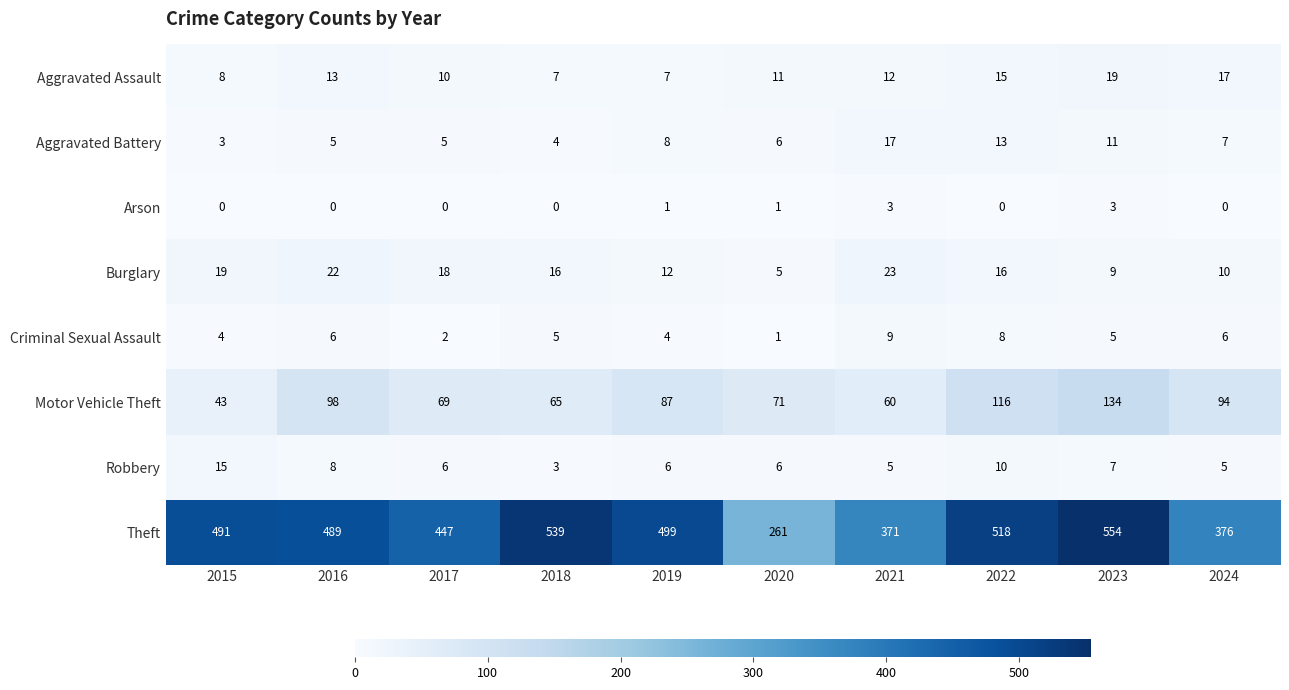

Count the number of data series in this chart.

8